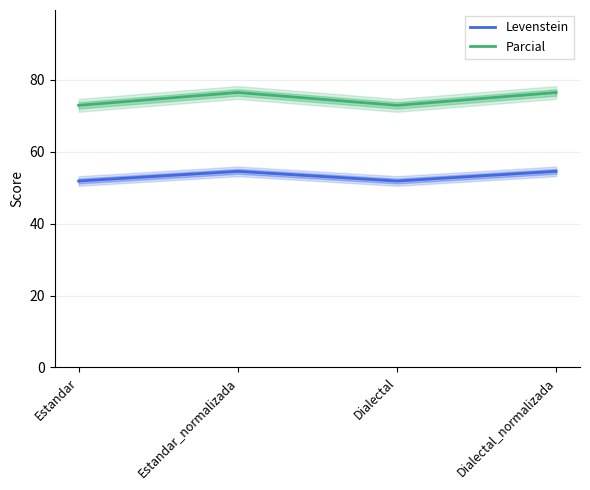

What is the smallest value displayed?

51.9